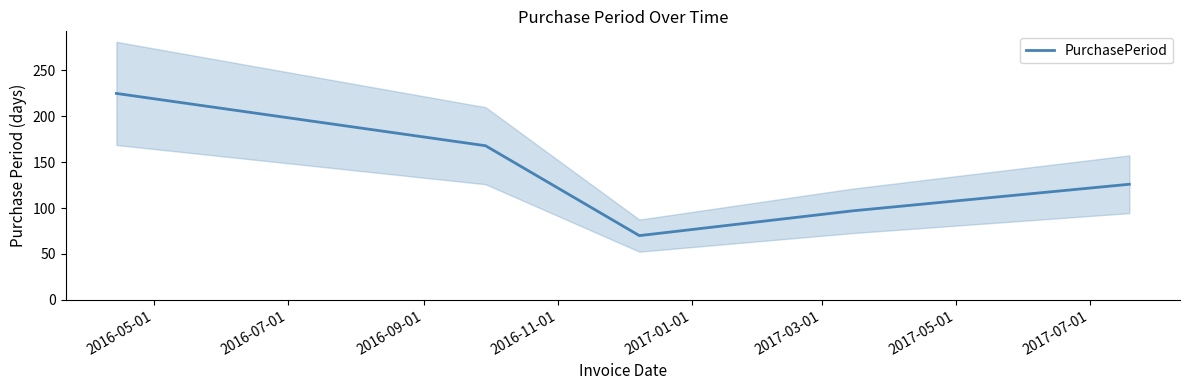

What is the minimum value for PurchasePeriod?

70